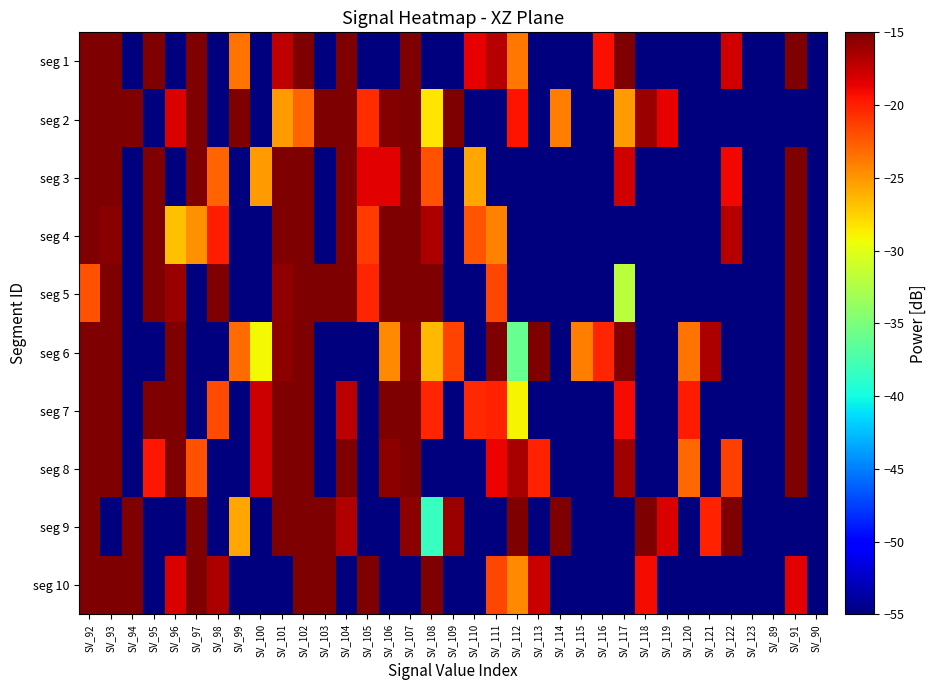

How many series are shown in this chart?

10